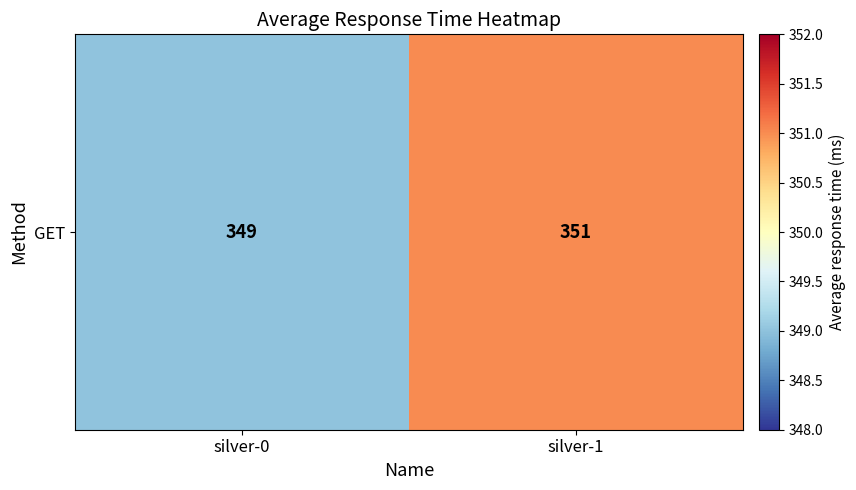

Is it true that the value at silver-1 is 351?

True